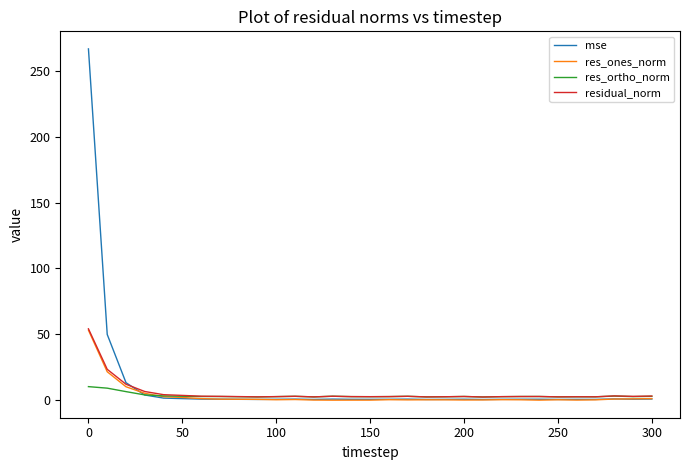

What is the greatest value displayed?

266.6